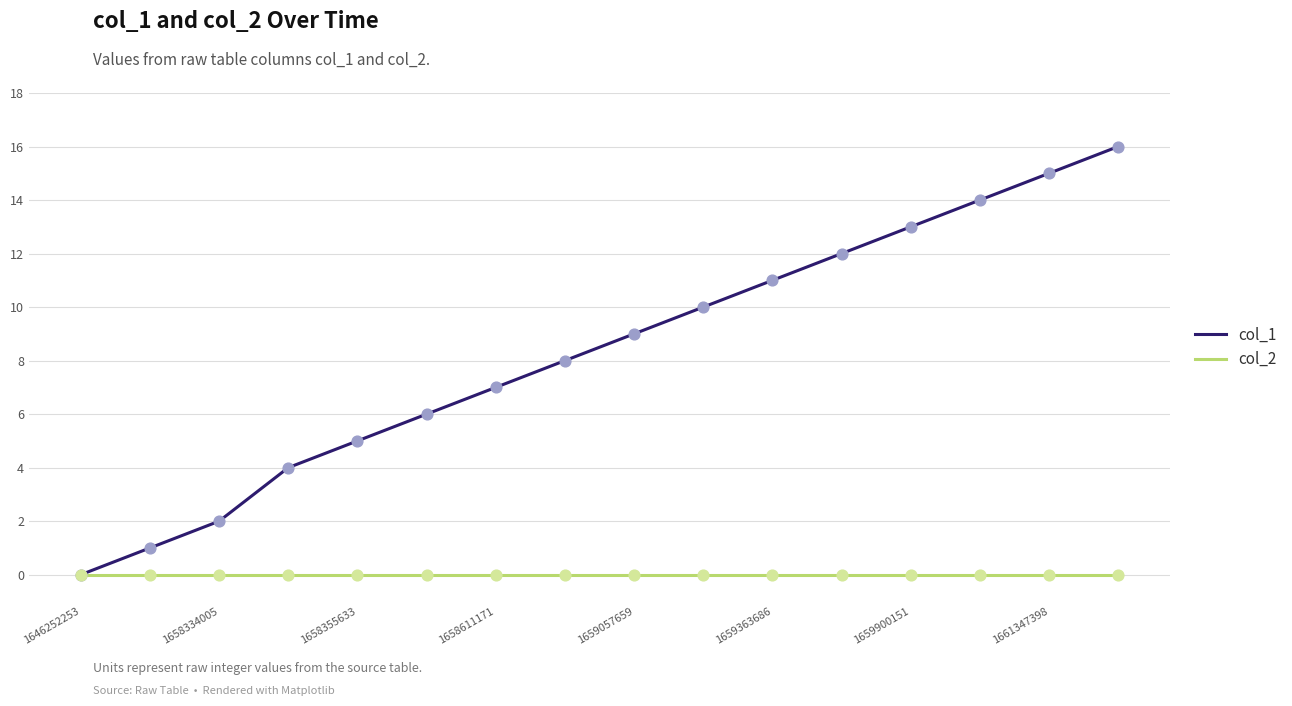

Which series has the widest spread of values?

col_1